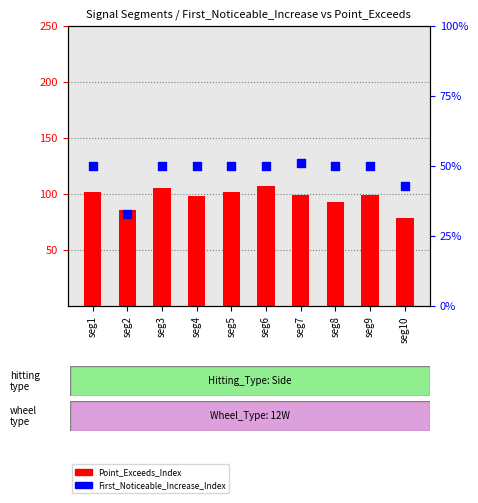

Which series reaches the minimum Y coordinate?

First_Noticeable_Increase_Index